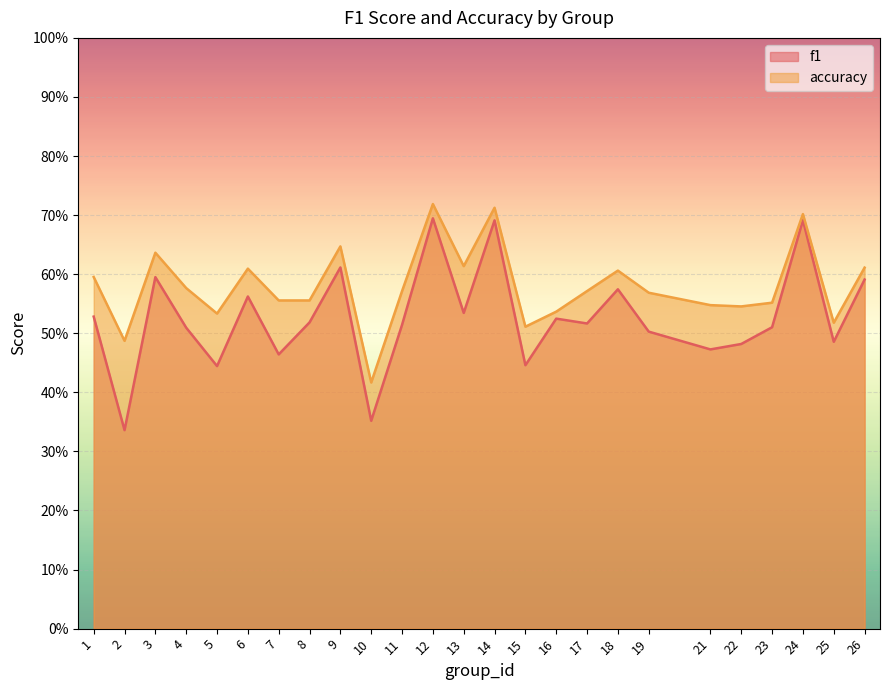

What is the maximum value shown in the chart?

0.7